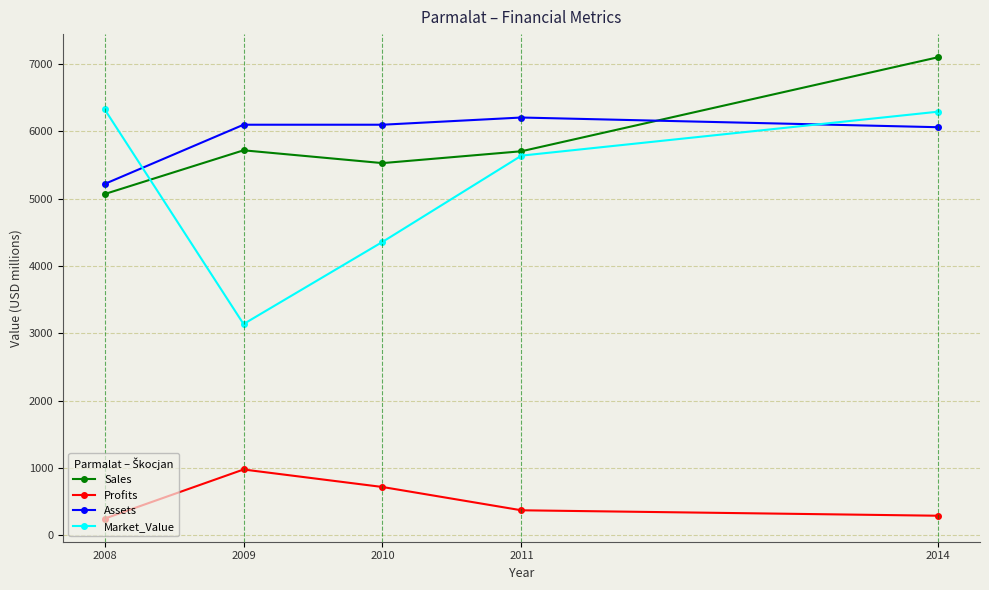

At which label is Profits closest to 615?

2010